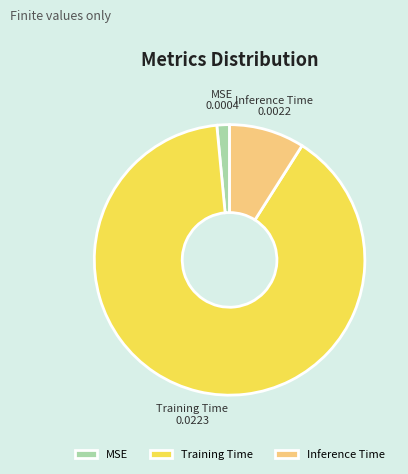

What is the smallest slice in the pie chart?

MSE